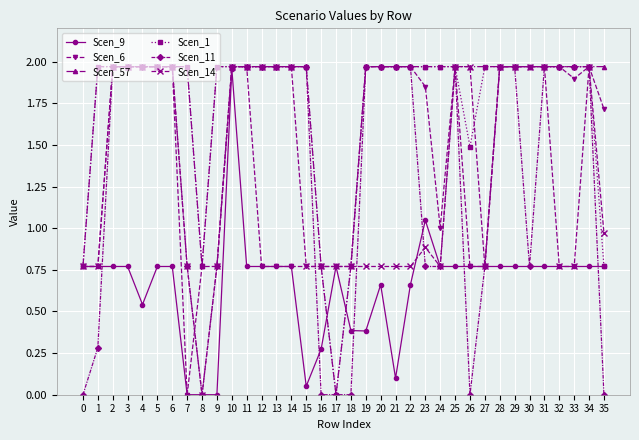

What is the difference between the second highest and second lowest values in the Scen_1 series?

1.2